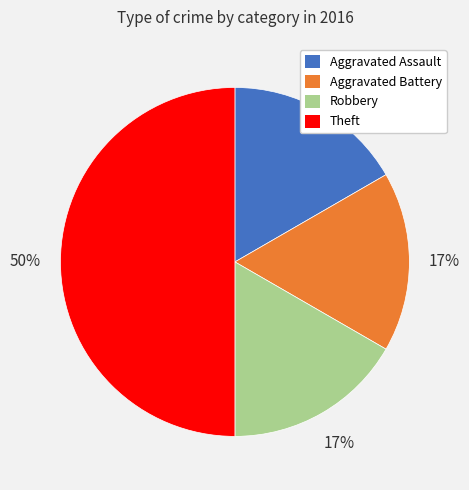

To the nearest percent, what percentage of the pie is Theft?

50%